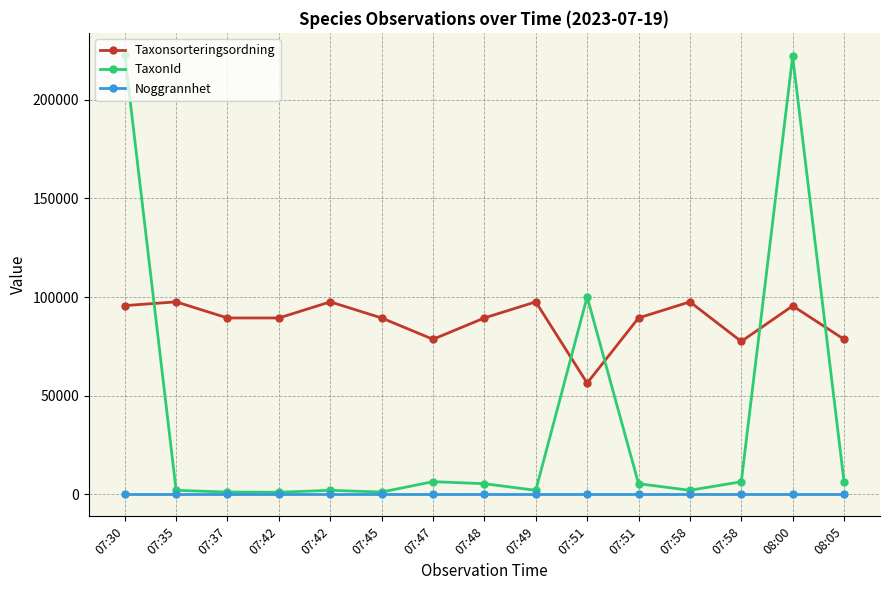

What are all the series names shown in the legend?

Taxonsorteringsordning, TaxonId, Noggrannhet